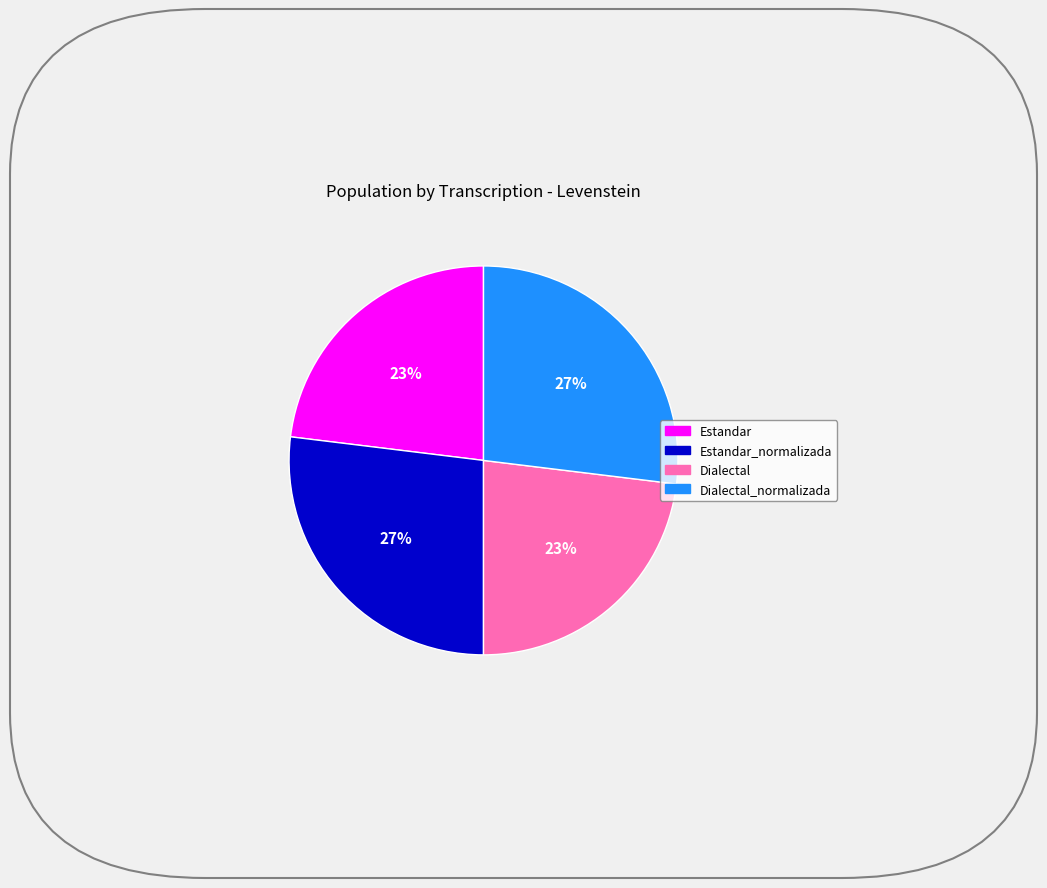

To the nearest percent, what is the difference between the largest and smallest slice percentages?

4%